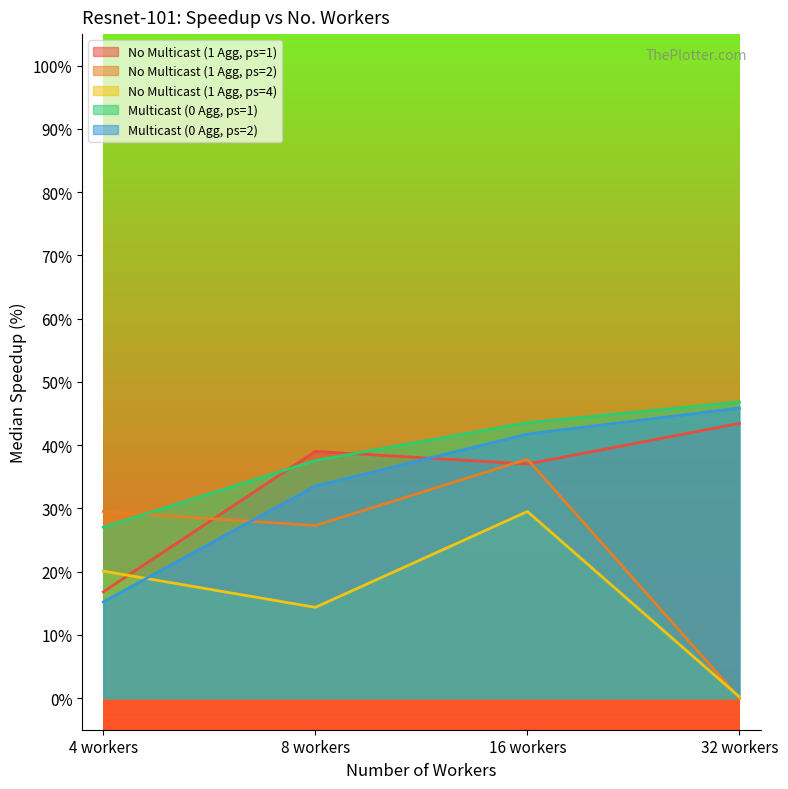

True or false: No Multicast (1 Agg, ps=2) and Multicast (0 Agg, ps=1) intersect in this chart.

True